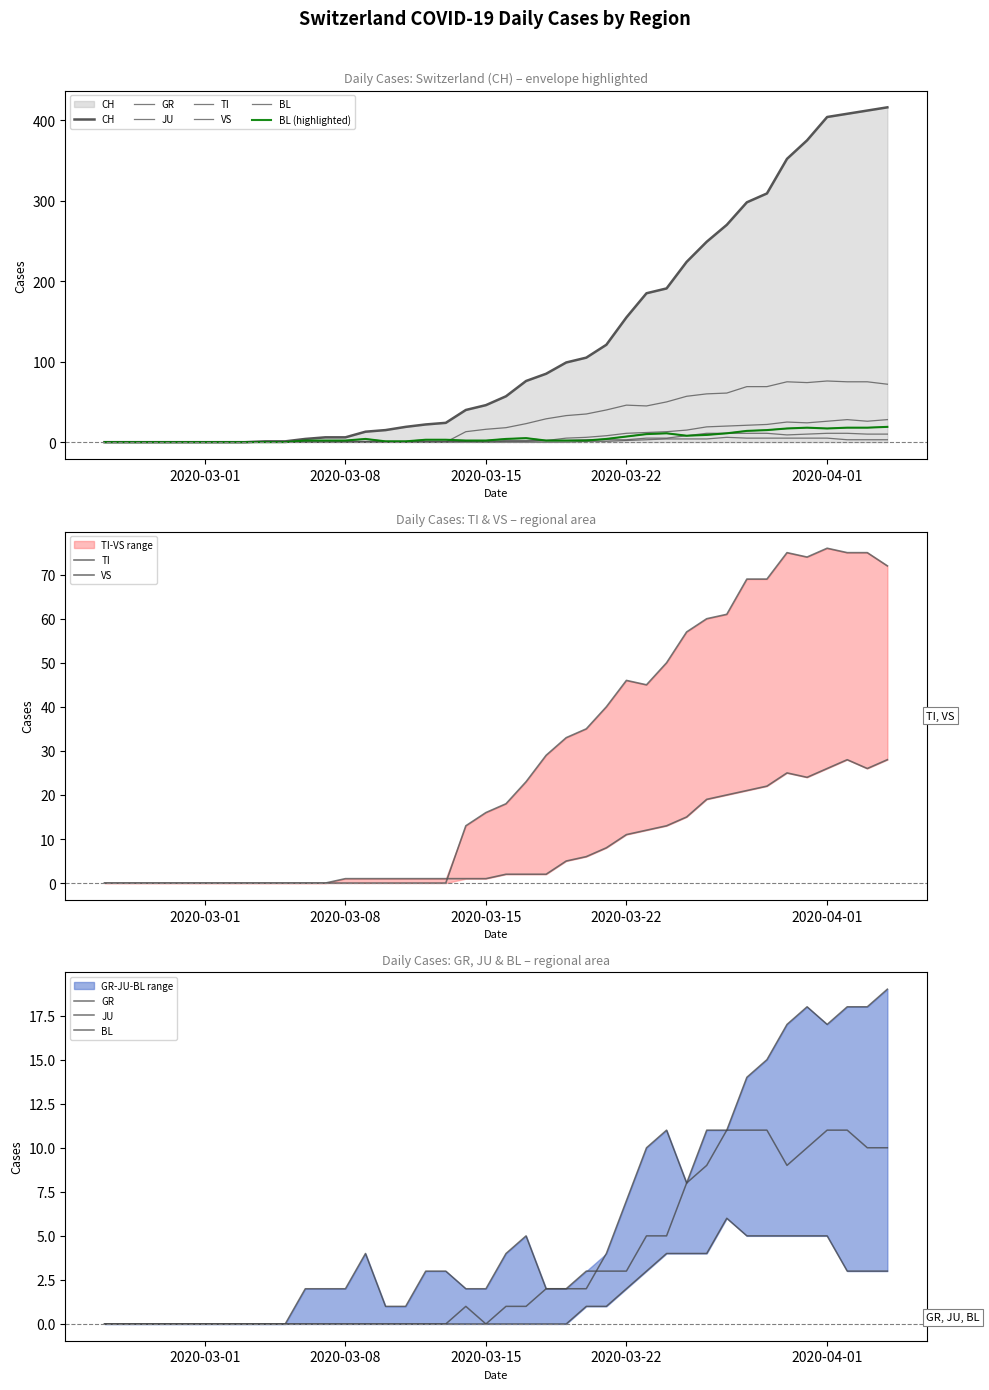

How many categories are shown in the chart?

40